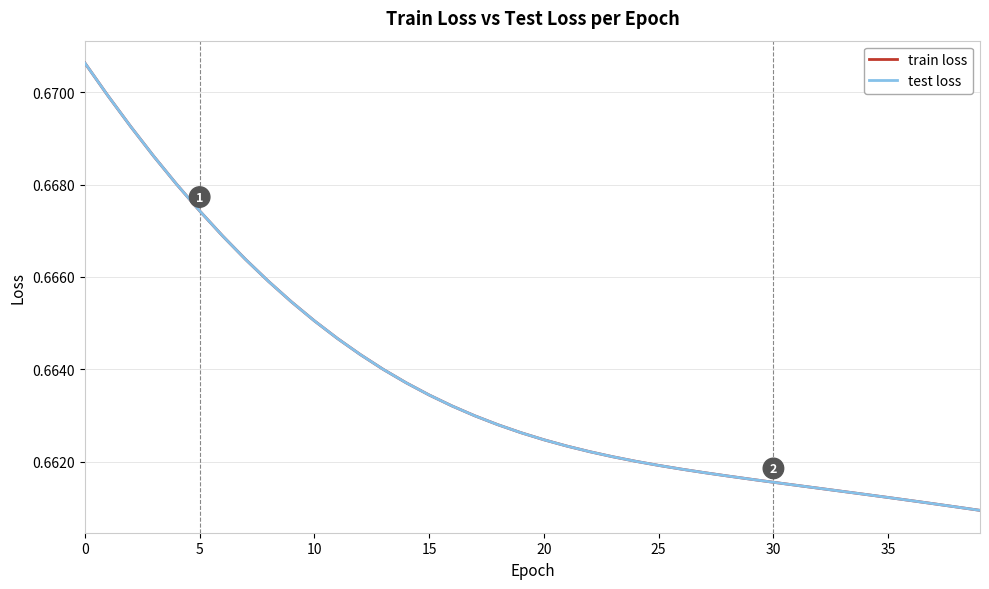

True or false: test loss and train loss cross at least once.

False